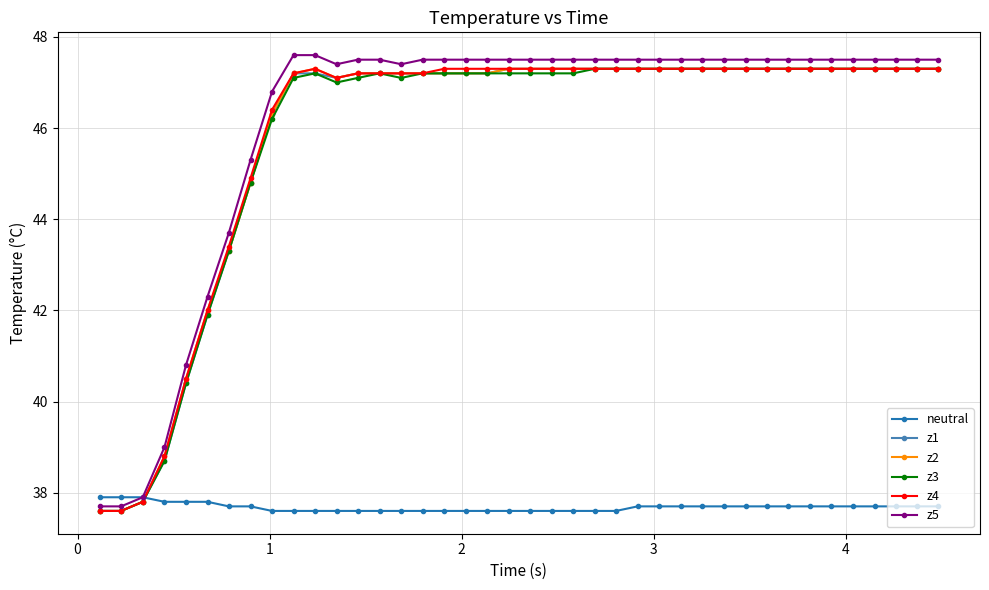

Which series has the largest range (max minus min)?

z5